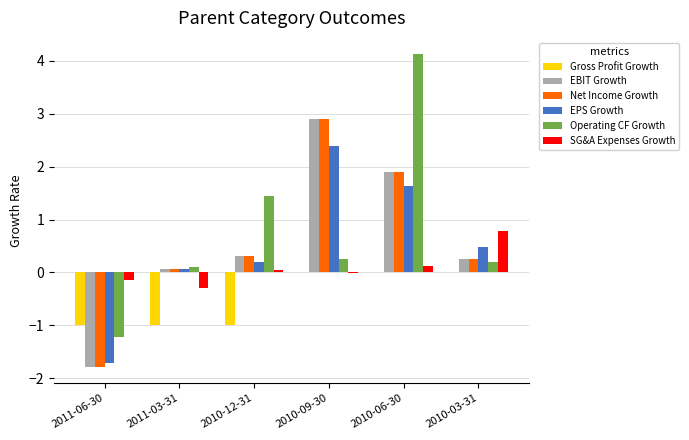

Which series has the largest total across all categories?

Operating CF Growth